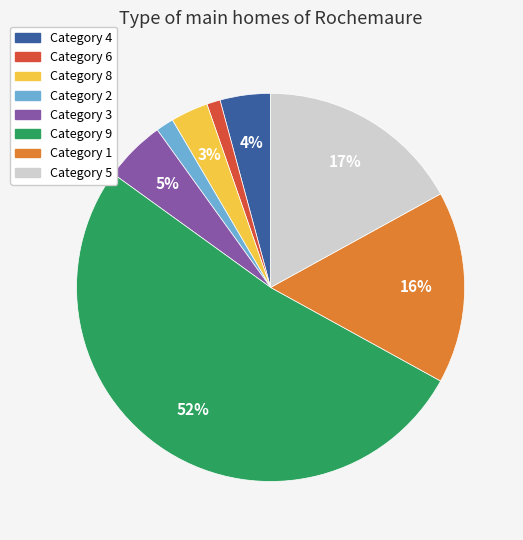

To the nearest percent, what is the average slice percentage?

12%